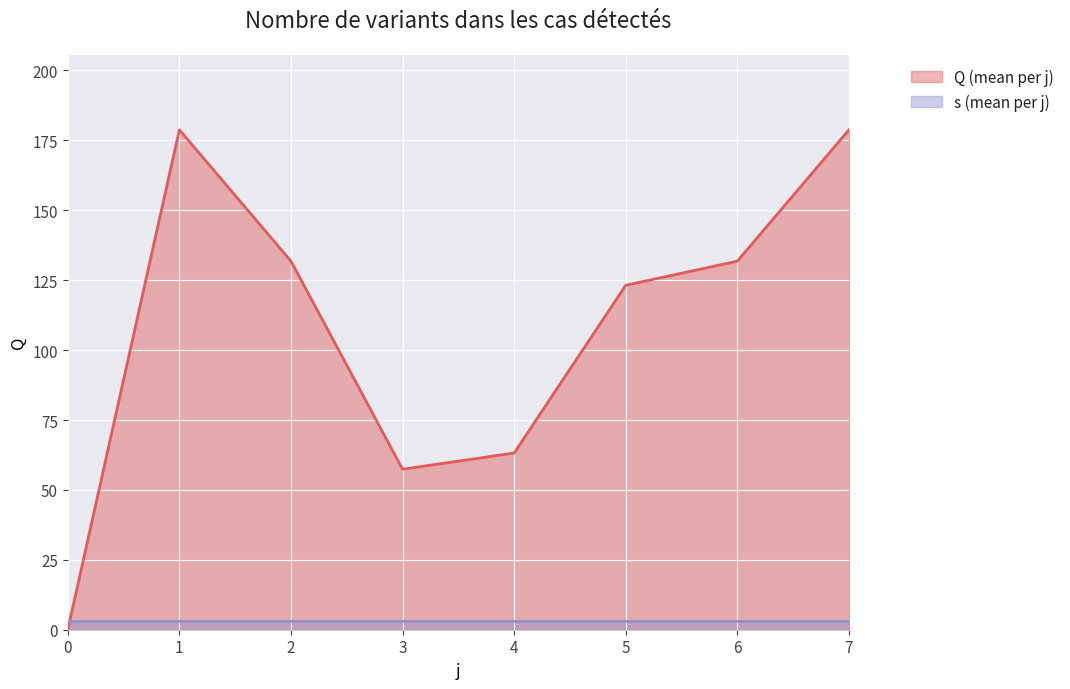

What value does the data have at 1?

178.8